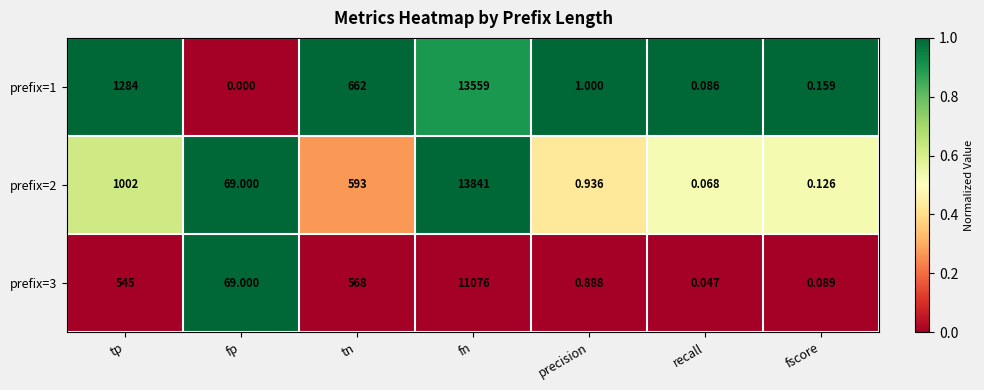

List the labels in order of prefix=3 value, largest first.

fn, tn, tp, fp, precision, fscore, recall